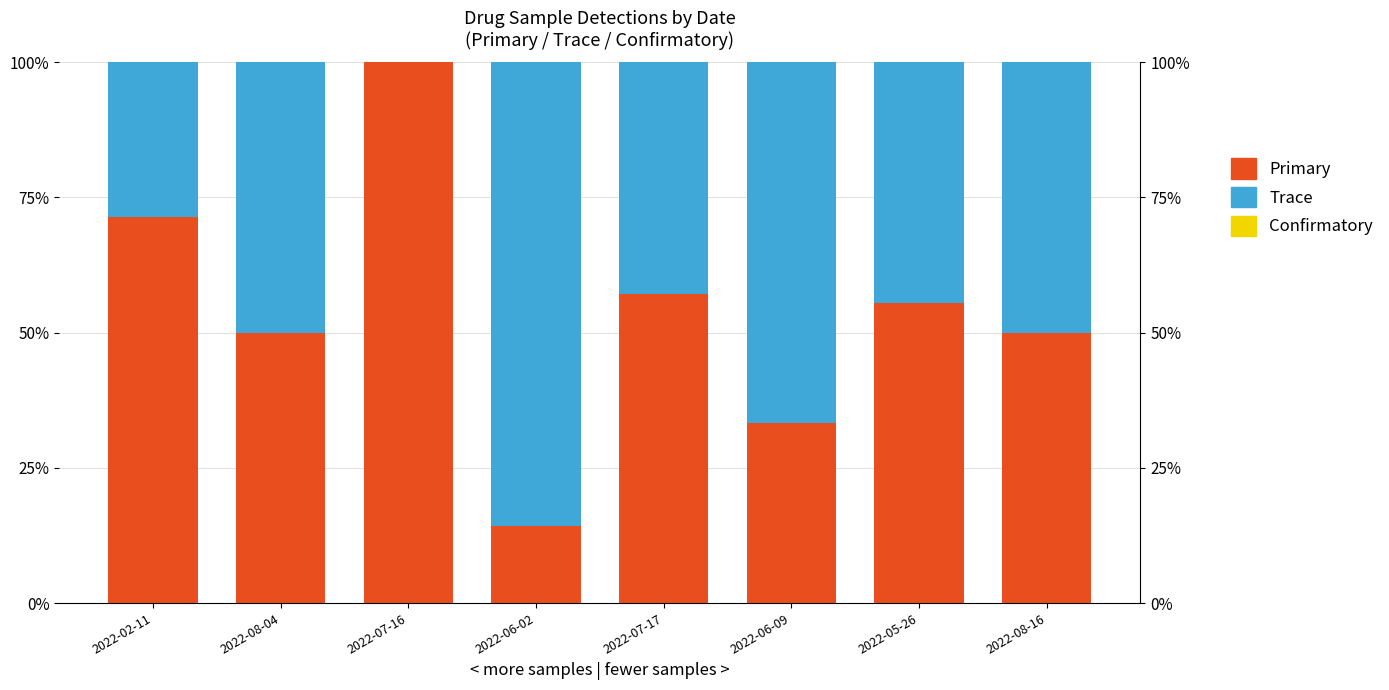

What are all the series names shown in the legend?

Primary, Trace, Confirmatory